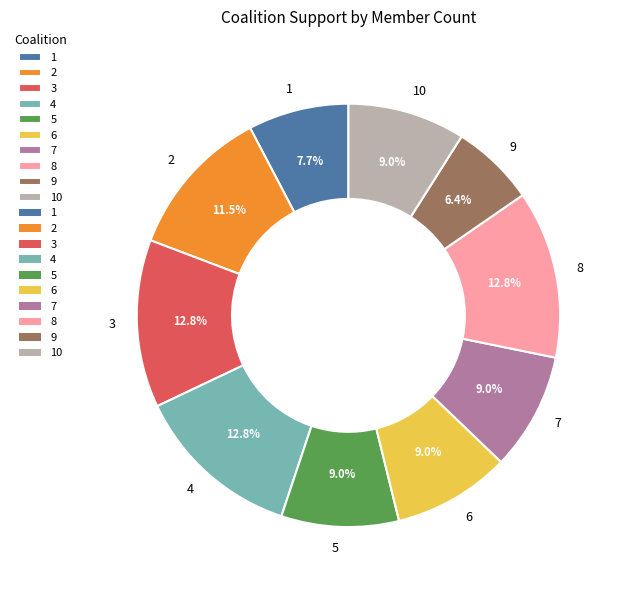

How much of the chart is everything except 1?

92.3%